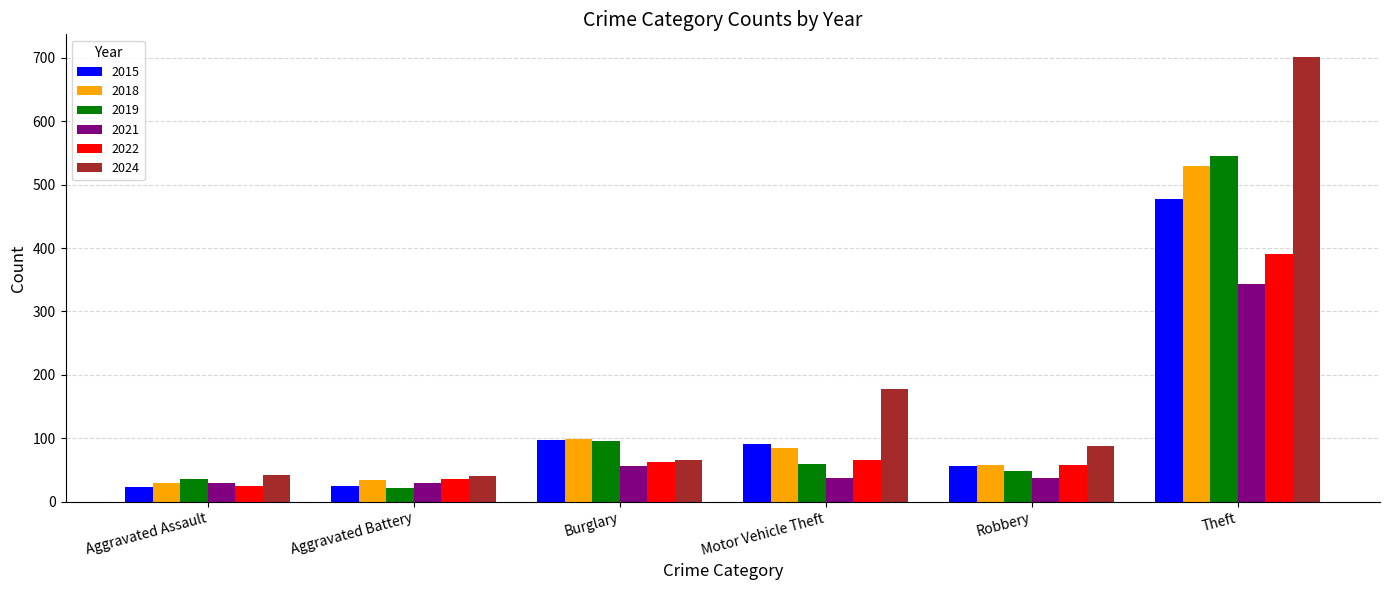

What is the sum of the 2022 values at Aggravated Battery and Aggravated Assault?

60